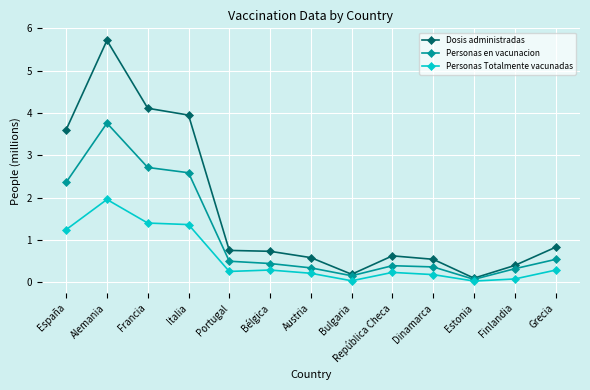

True or false: Personas en vacunacion has more than 0 points higher than both neighbors.

True